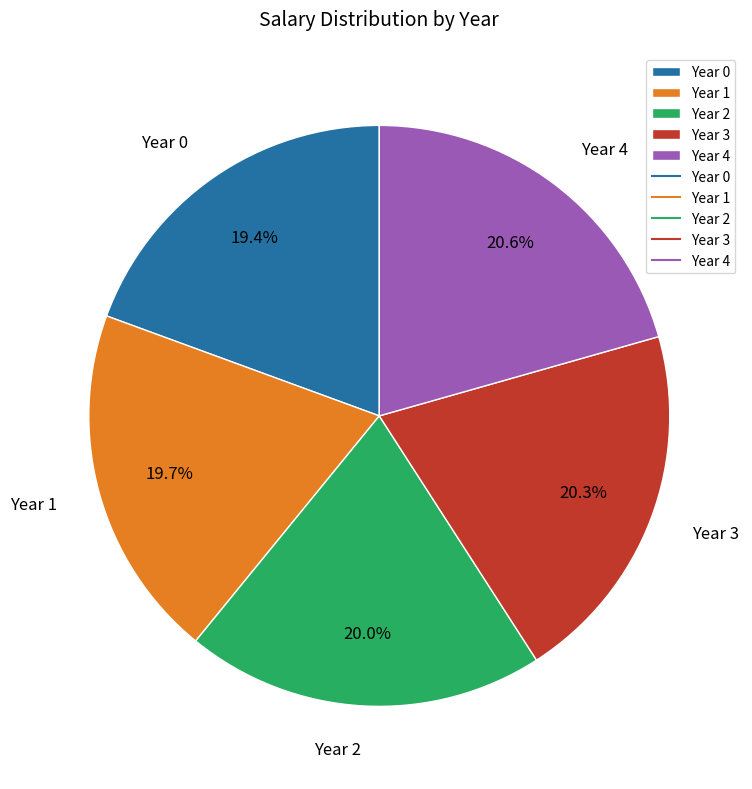

To the nearest percent, what is the combined percentage of Year 4 and Year 3?

41%